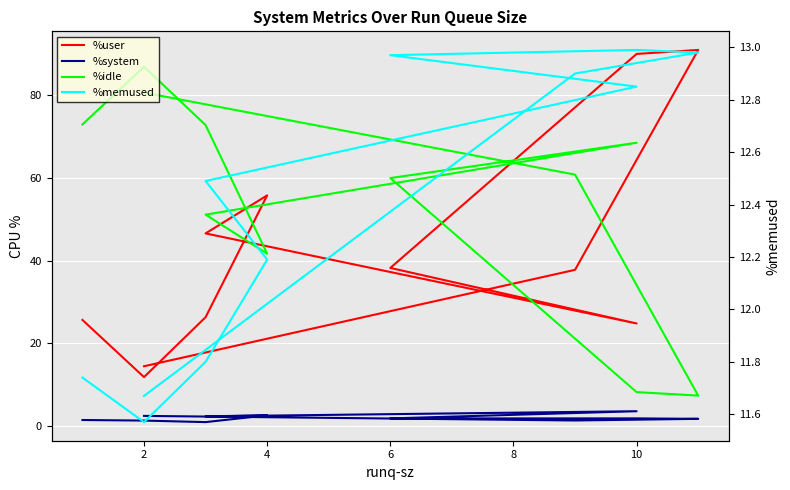

What is the difference between the highest and lowest values at 9?

59.3